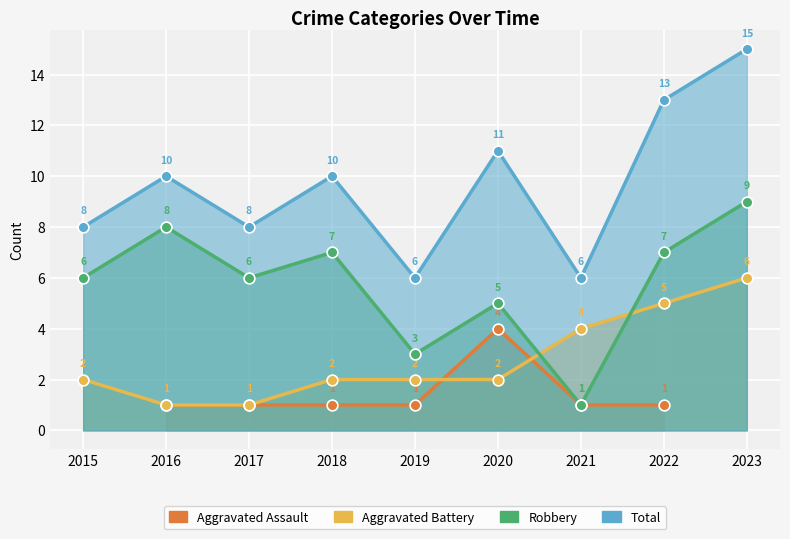

At how many categories does at least one series exceed 9?

5